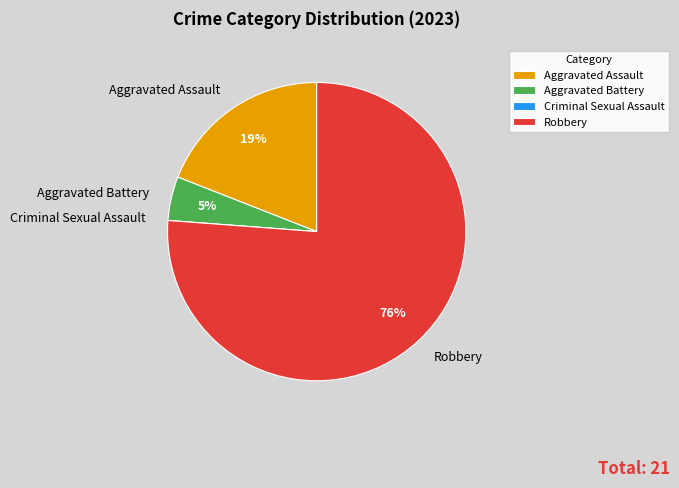

To the nearest percent, what is the difference between the largest and smallest slice percentages?

76%